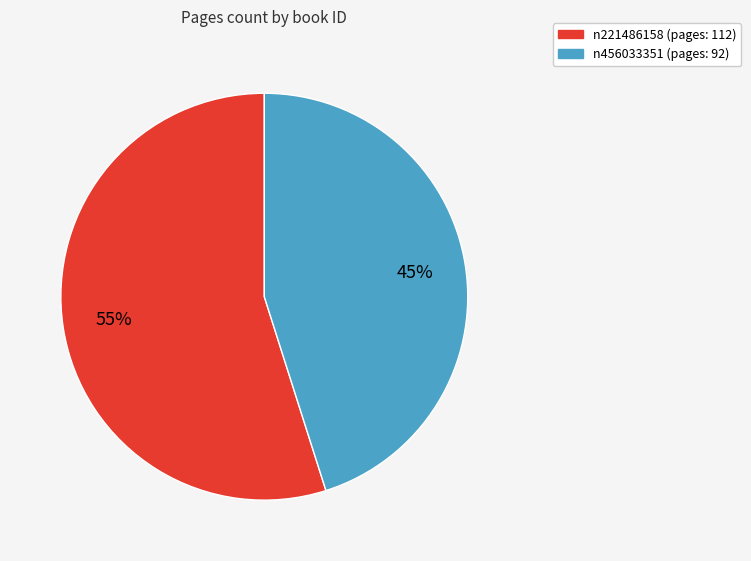

How many segments does this pie chart have?

2